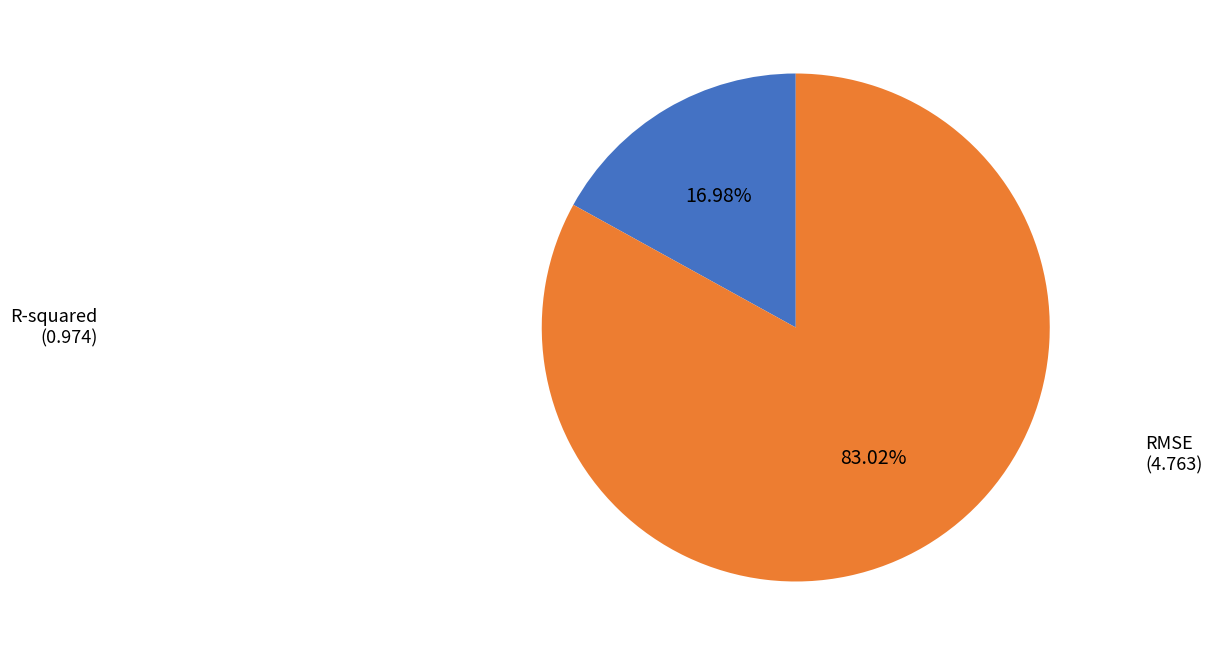

True or false: R-squared accounts for 17% of the total.

True